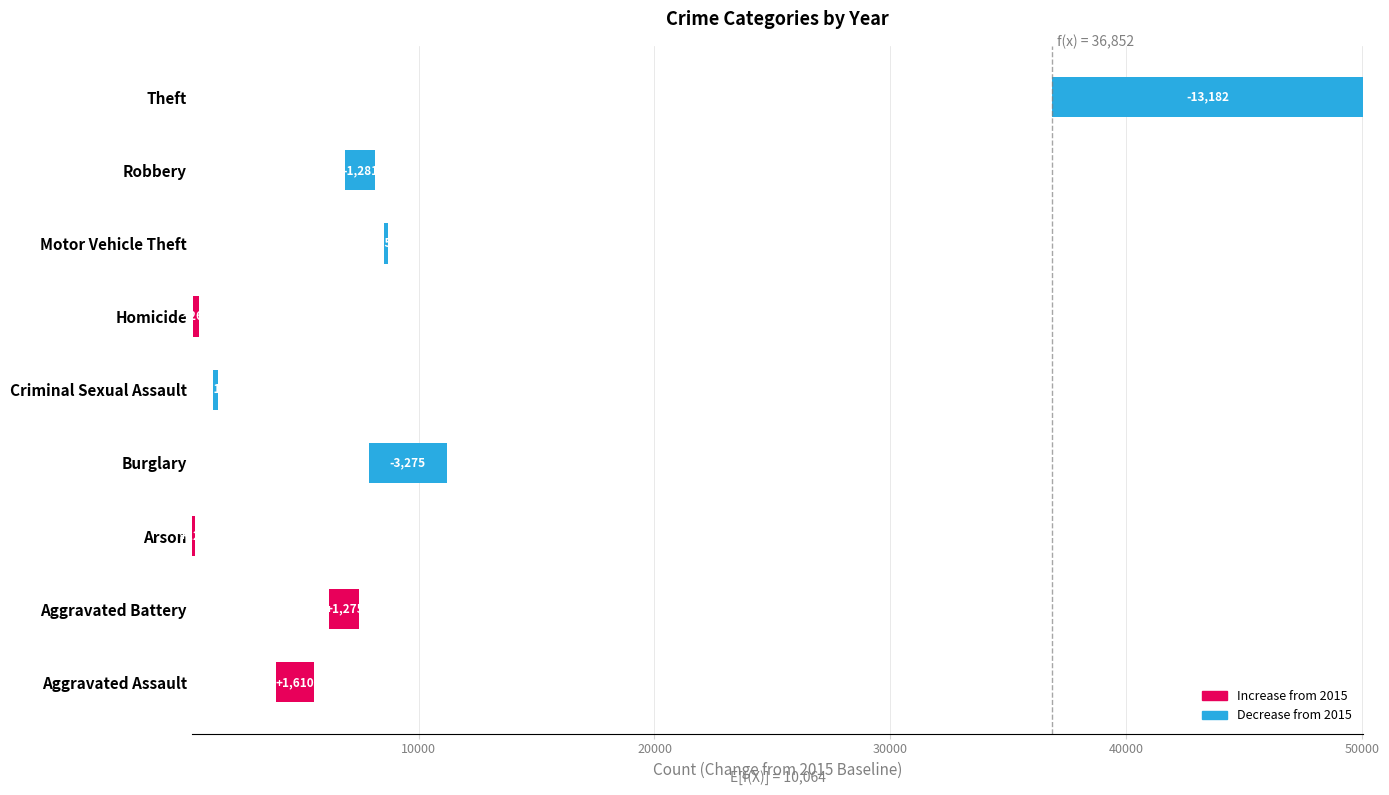

What is the difference between the second highest and minimum values?

14457